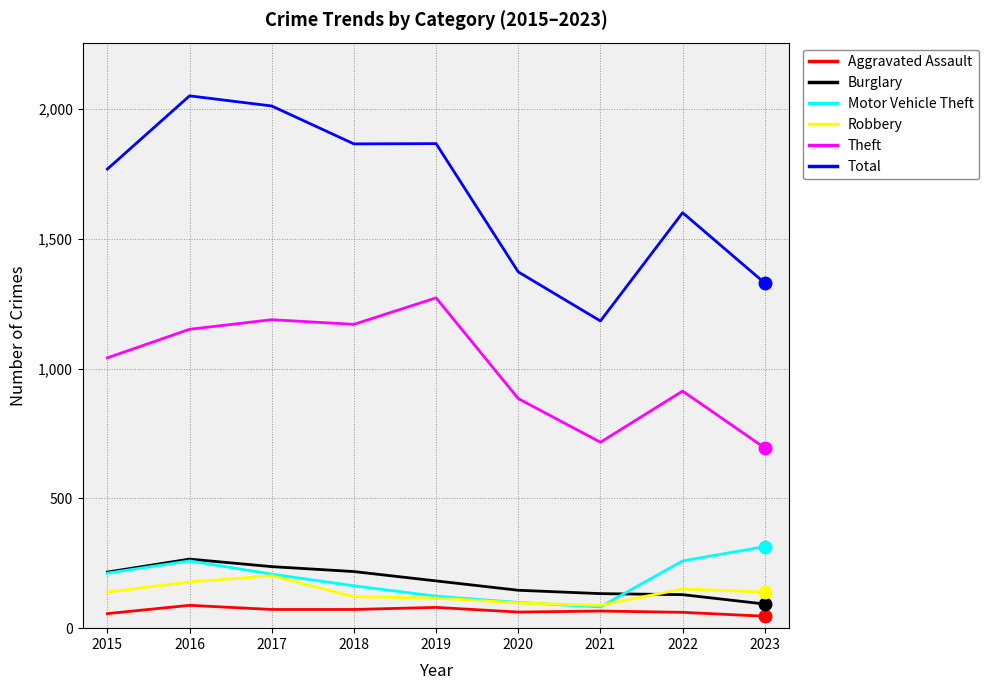

True or false: Robbery and Total intersect in this chart.

False